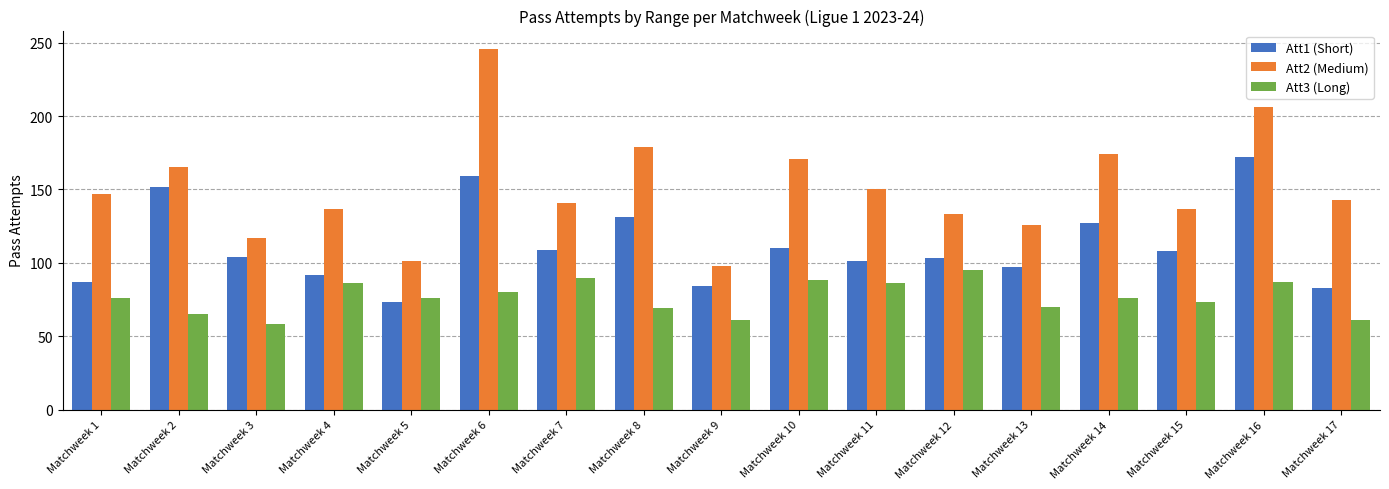

Rank the series by their maximum value, from highest to lowest.

Att2 (Medium), Att1 (Short), Att3 (Long)